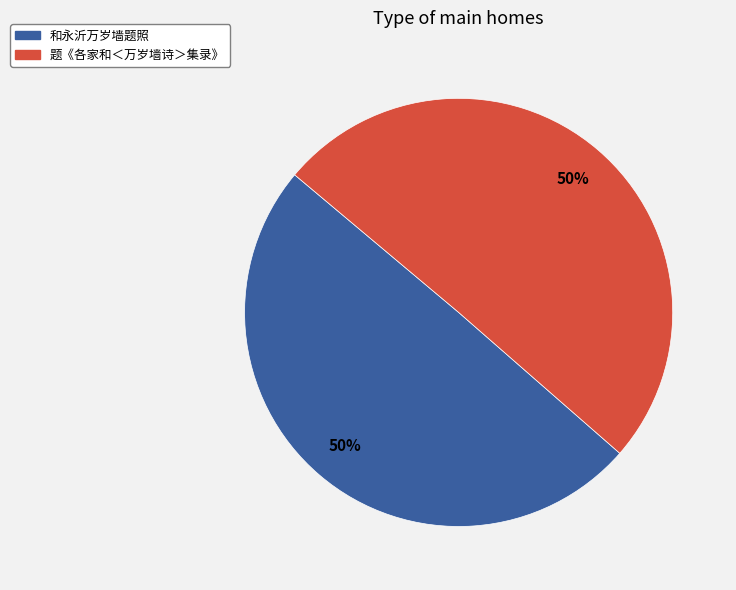

To the nearest percent, what is the average slice percentage?

50%